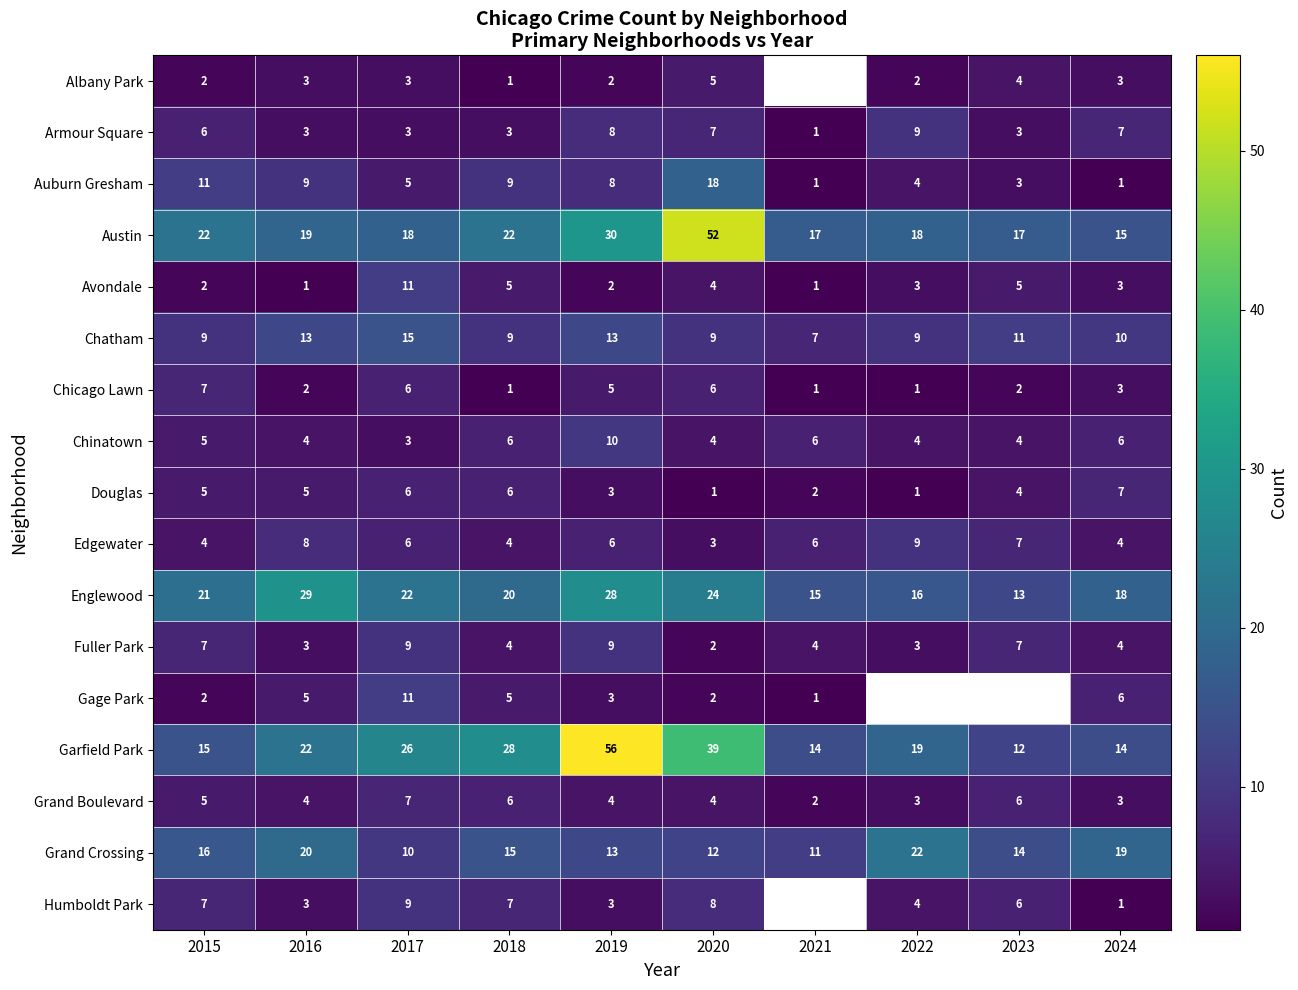

How many distinct data groups are displayed?

17